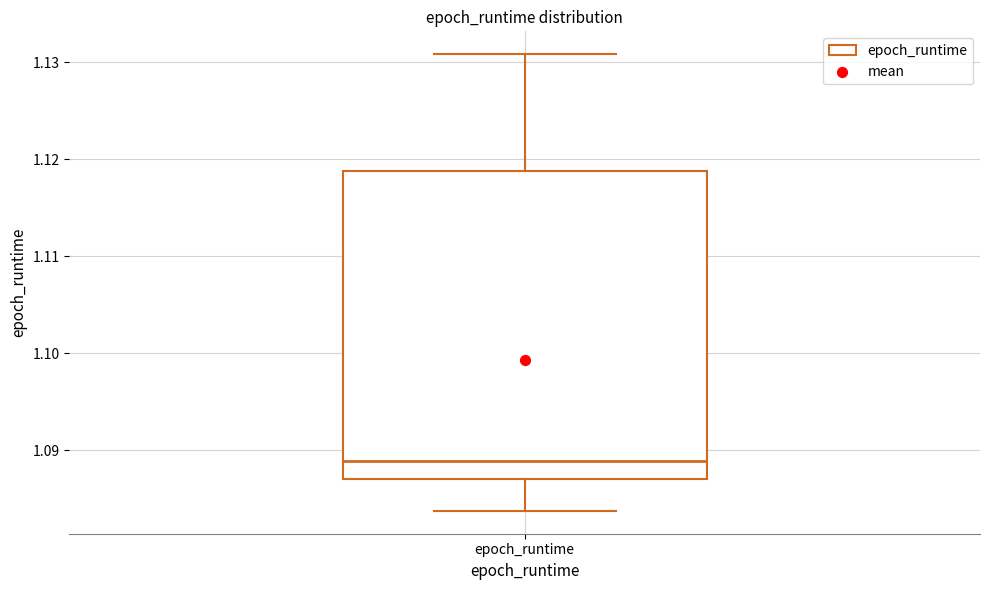

Where is the upper edge of the box for epoch_runtime on the y-axis? The values are not printed on the chart, so give them approximately, as read against the axis.

1.119